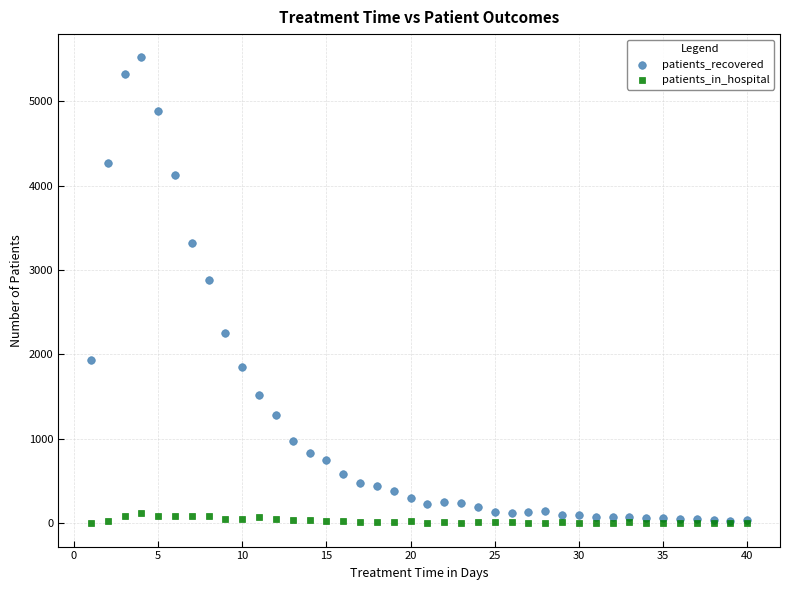

In the patients_recovered series, what Y value is closest to 2773?

2885